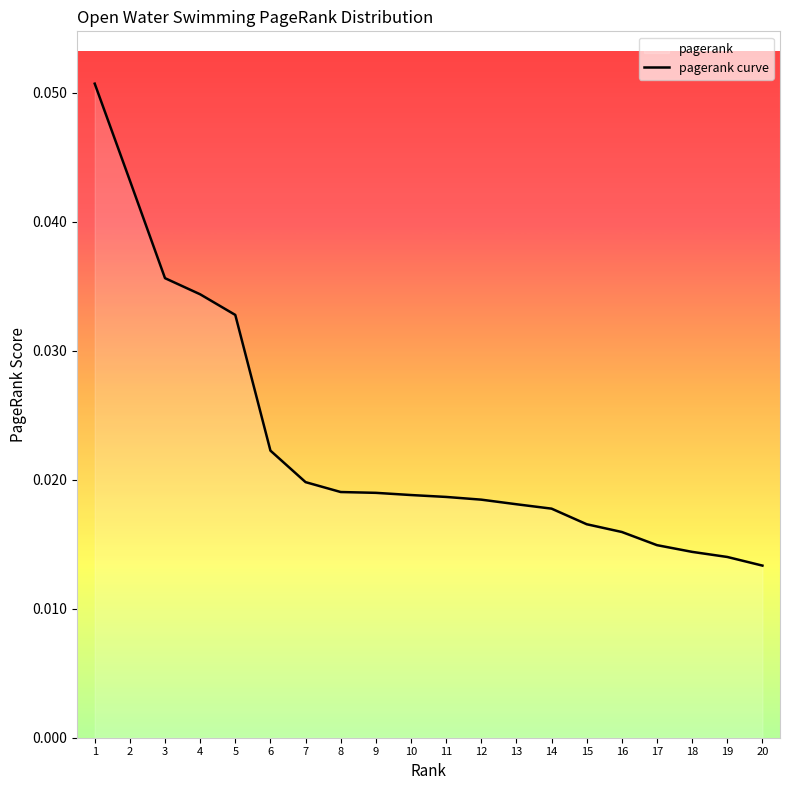

List the labels in order of value, largest first.

1, 2, 3, 4, 5, 6, 7, 8, 9, 10, 11, 12, 13, 14, 15, 16, 17, 18, 19, 20